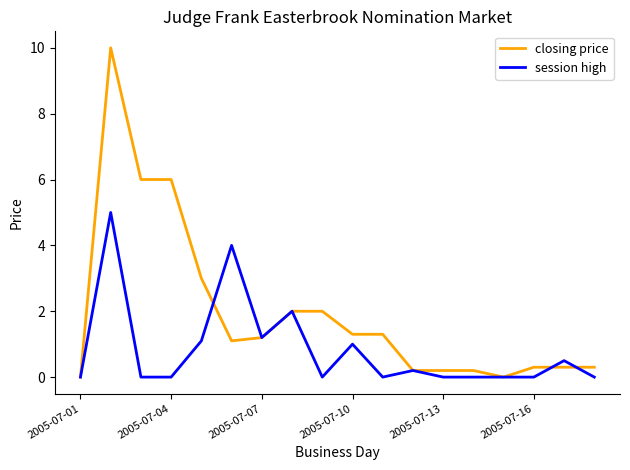

Which series has the largest total across all categories?

closing price